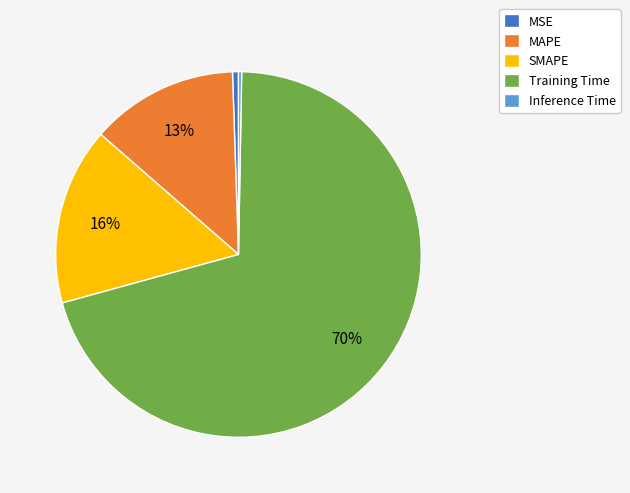

Does SMAPE account for over 50% of the chart?

No